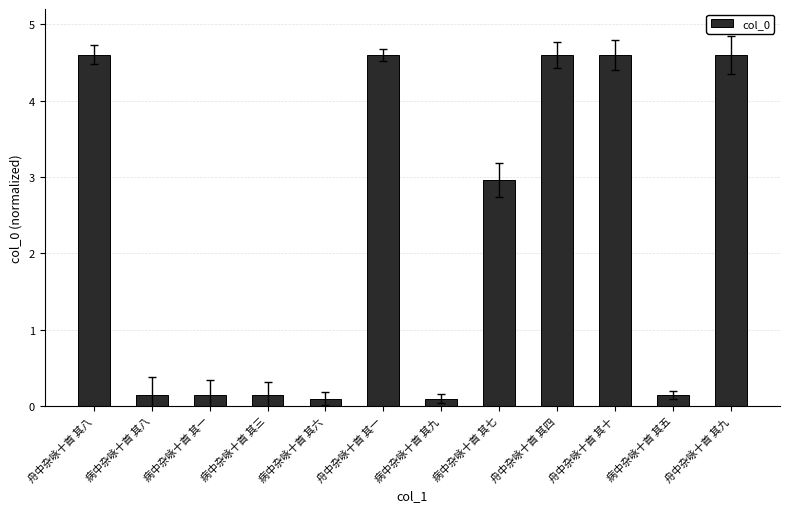

What is the difference between the values at 病中杂咏十首 其八 and 舟中杂咏十首 其十?

4.5